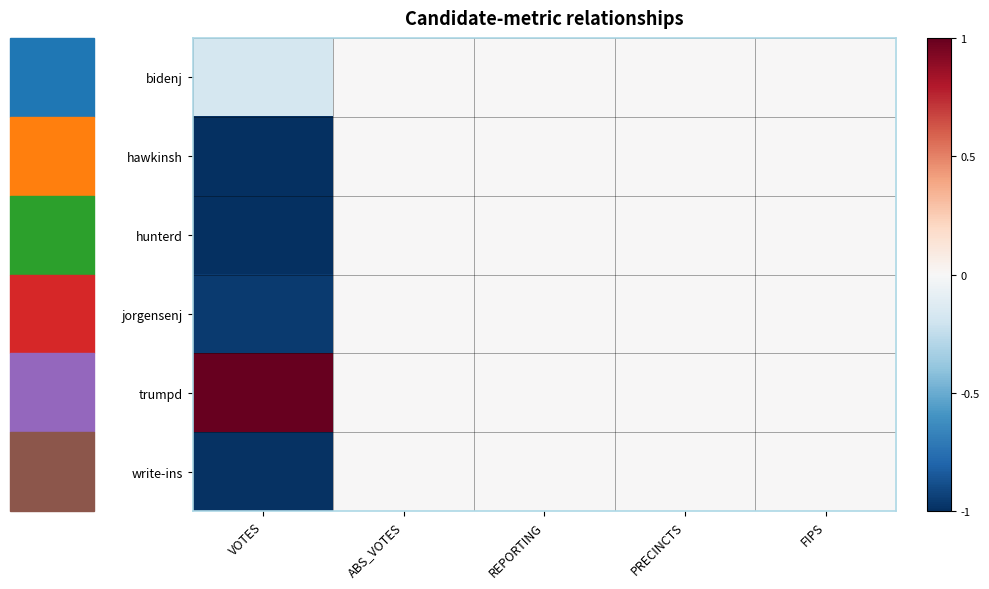

Reading right to left, list all the values displayed in this chart.

bidenj: FIPS=0.0	PRECINCTS=0.0	REPORTING=0.0	ABS_VOTES=0.0	VOTES=-0.2
hawkinsh: FIPS=0.0	PRECINCTS=0.0	REPORTING=0.0	ABS_VOTES=0.0	VOTES=-1.0
hunterd: FIPS=0.0	PRECINCTS=0.0	REPORTING=0.0	ABS_VOTES=0.0	VOTES=-1.0
jorgensenj: FIPS=0.0	PRECINCTS=0.0	REPORTING=0.0	ABS_VOTES=0.0	VOTES=-1.0
trumpd: FIPS=0.0	PRECINCTS=0.0	REPORTING=0.0	ABS_VOTES=0.0	VOTES=1.0
write-ins: FIPS=0.0	PRECINCTS=0.0	REPORTING=0.0	ABS_VOTES=0.0	VOTES=-1.0